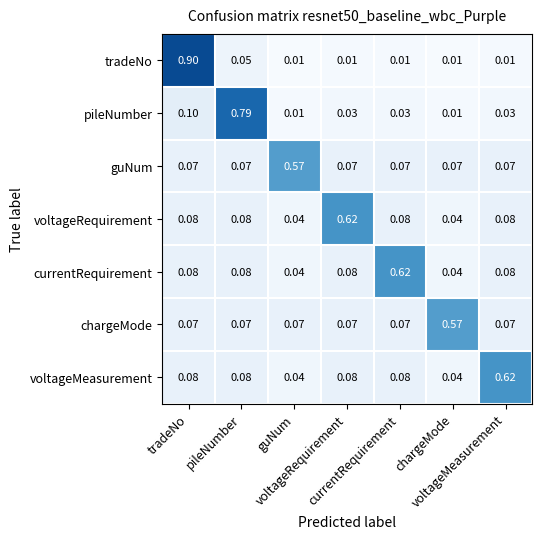

Reading left to right, extract all data points from this chart.

tradeNo: tradeNo=0.9	pileNumber=0.1	guNum=0.0	voltageRequirement=0.0	currentRequirement=0.0	chargeMode=0.0	voltageMeasurement=0.0
pileNumber: tradeNo=0.1	pileNumber=0.8	guNum=0.0	voltageRequirement=0.0	currentRequirement=0.0	chargeMode=0.0	voltageMeasurement=0.0
guNum: tradeNo=0.1	pileNumber=0.1	guNum=0.6	voltageRequirement=0.1	currentRequirement=0.1	chargeMode=0.1	voltageMeasurement=0.1
voltageRequirement: tradeNo=0.1	pileNumber=0.1	guNum=0.0	voltageRequirement=0.6	currentRequirement=0.1	chargeMode=0.0	voltageMeasurement=0.1
currentRequirement: tradeNo=0.1	pileNumber=0.1	guNum=0.0	voltageRequirement=0.1	currentRequirement=0.6	chargeMode=0.0	voltageMeasurement=0.1
chargeMode: tradeNo=0.1	pileNumber=0.1	guNum=0.1	voltageRequirement=0.1	currentRequirement=0.1	chargeMode=0.6	voltageMeasurement=0.1
voltageMeasurement: tradeNo=0.1	pileNumber=0.1	guNum=0.0	voltageRequirement=0.1	currentRequirement=0.1	chargeMode=0.0	voltageMeasurement=0.6